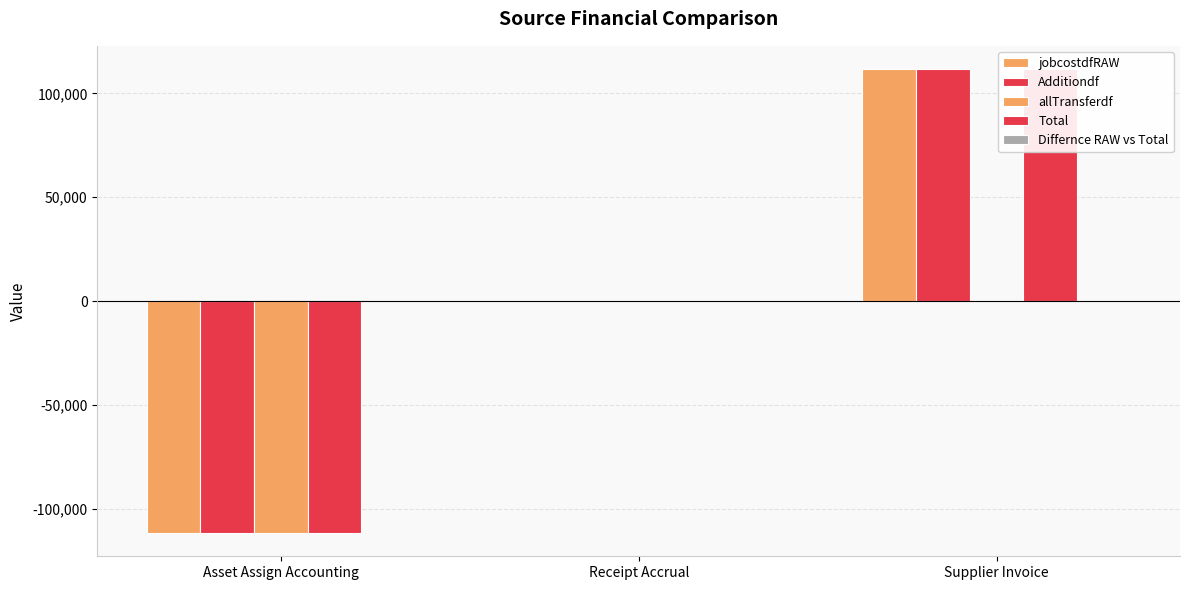

What is the label of the 3rd bar from the left?

Supplier Invoice